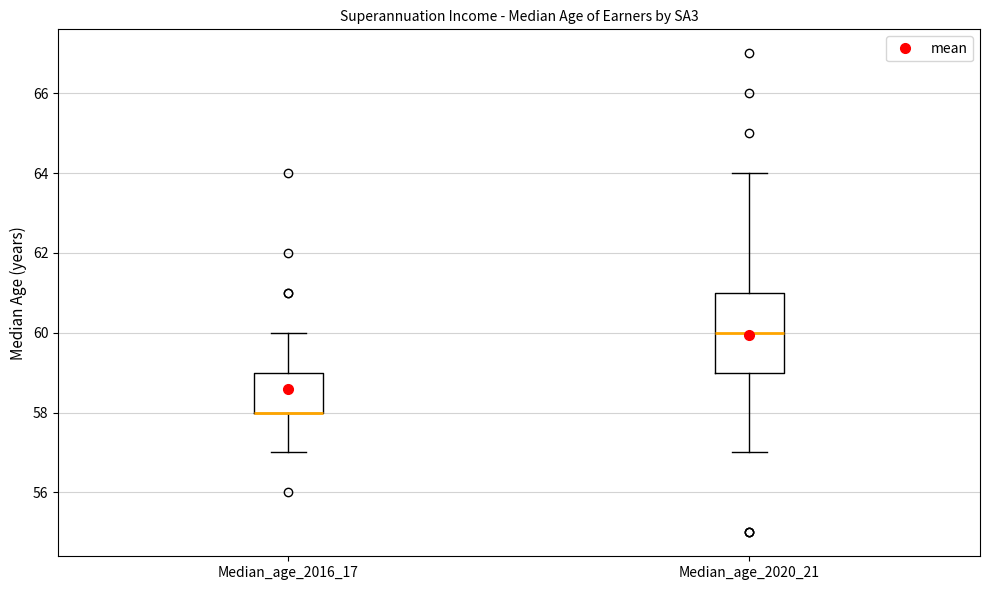

Which box is the tallest, from its lower edge to its upper edge?

Median_age_2020_21